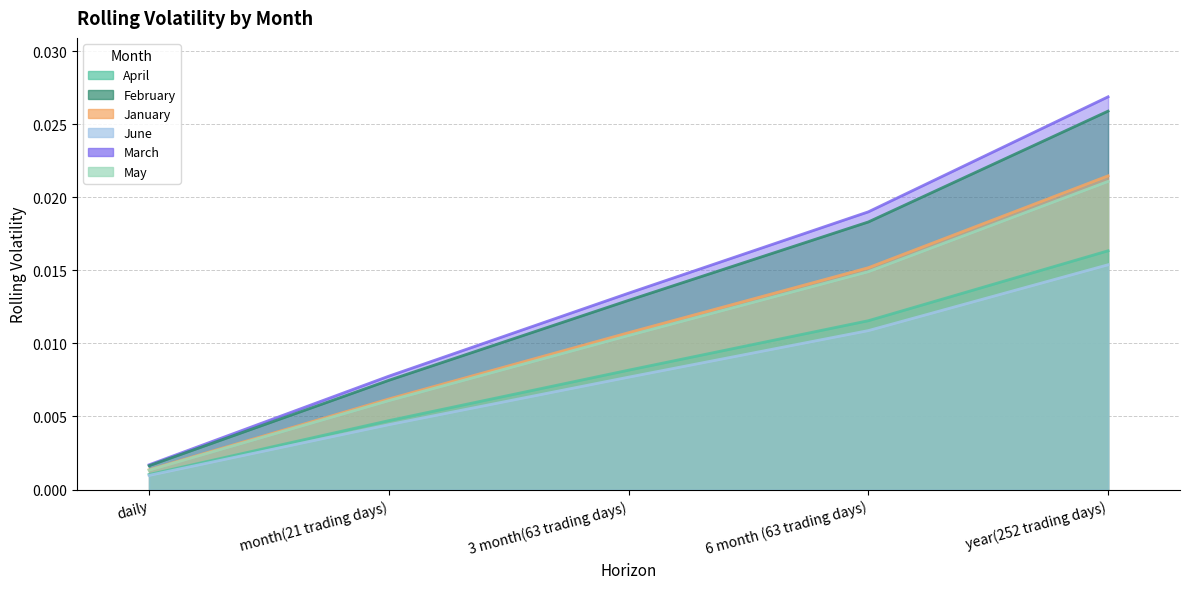

The March series shows 0.0 at 3 month(63 trading days). True or false?

False